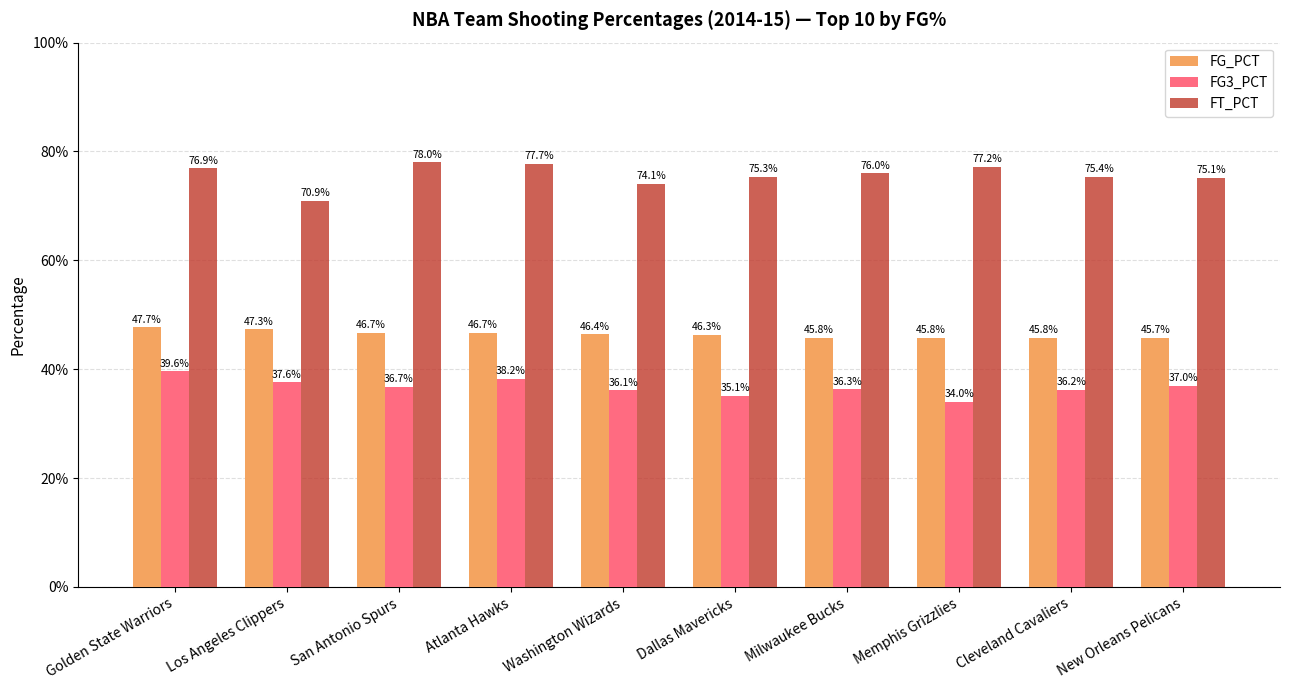

Does the chart contain any negative values?

No